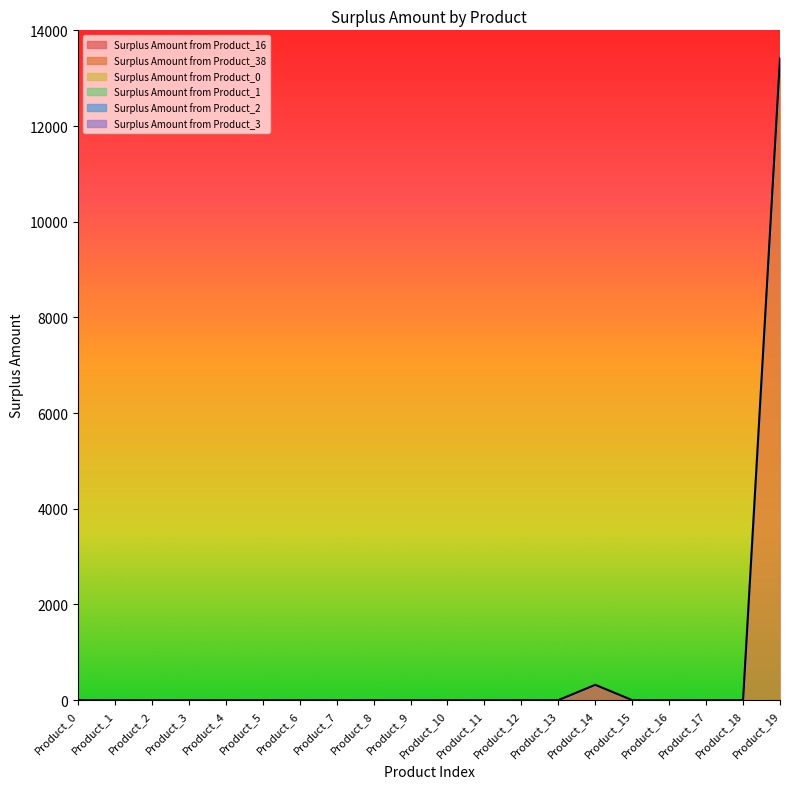

In Surplus Amount from Product_16, how many points are higher than both neighbors (excluding endpoints)?

1